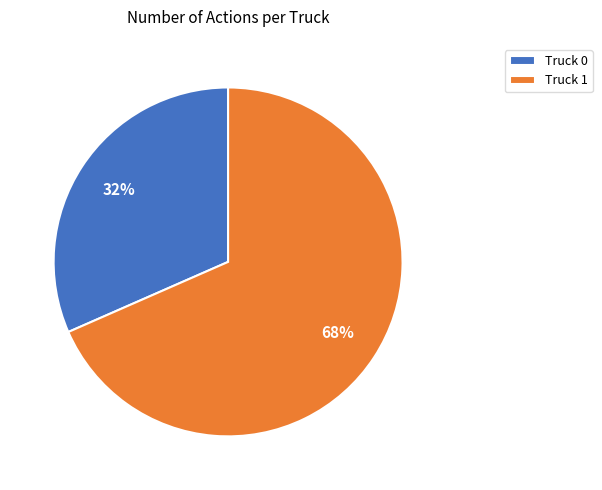

Which slice is the largest?

Truck 1